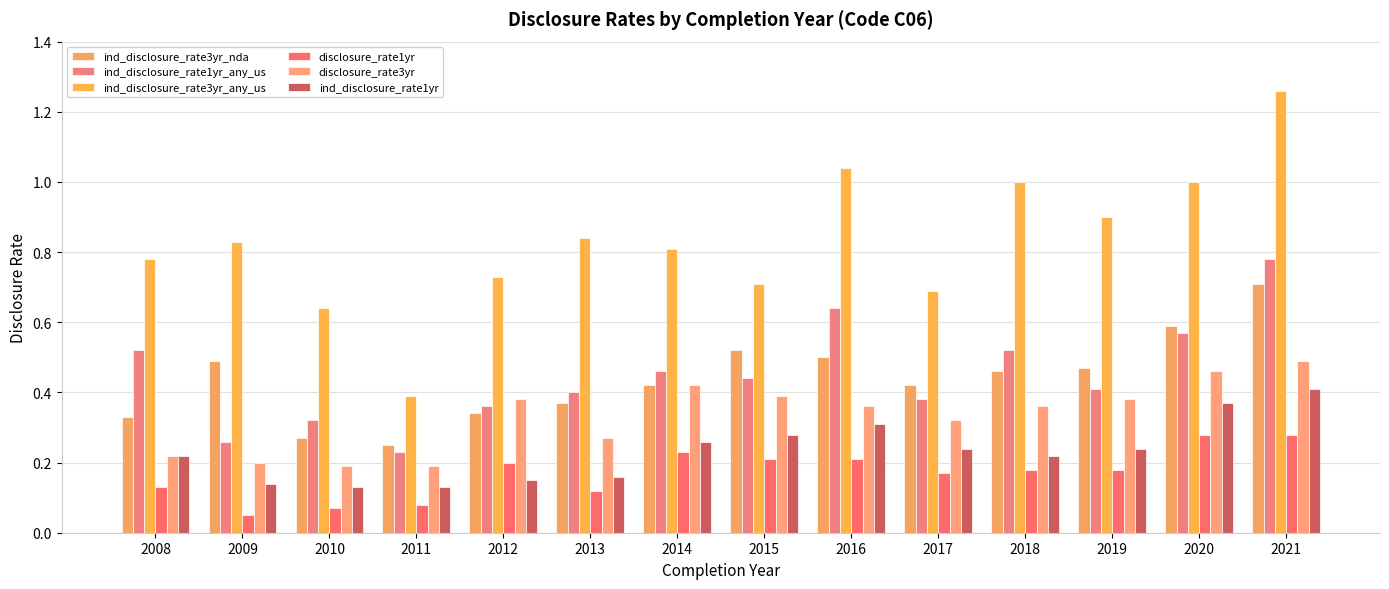

How many categories are shown in the chart?

14